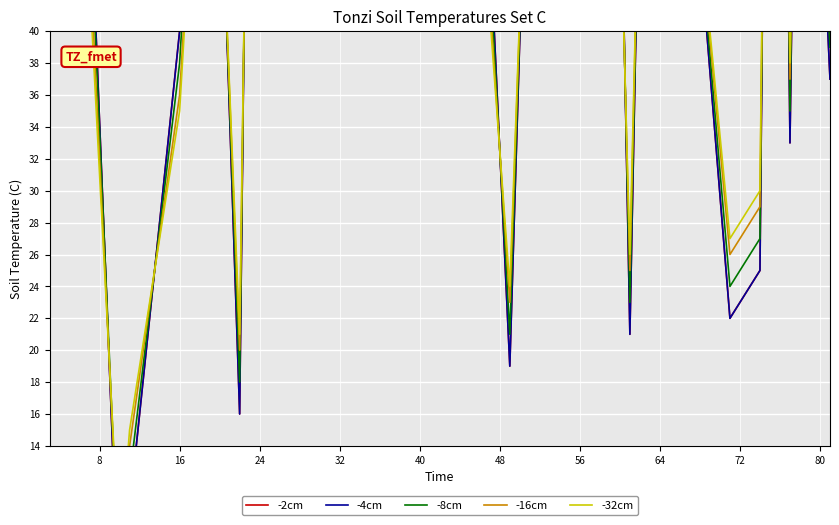

How many lines are shown in the chart?

5